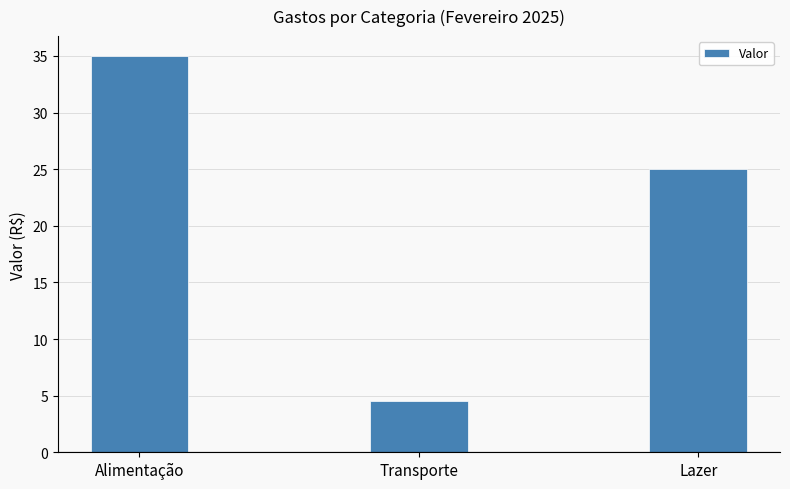

Rank the categories by value from lowest to highest.

Transporte, Lazer, Alimentação